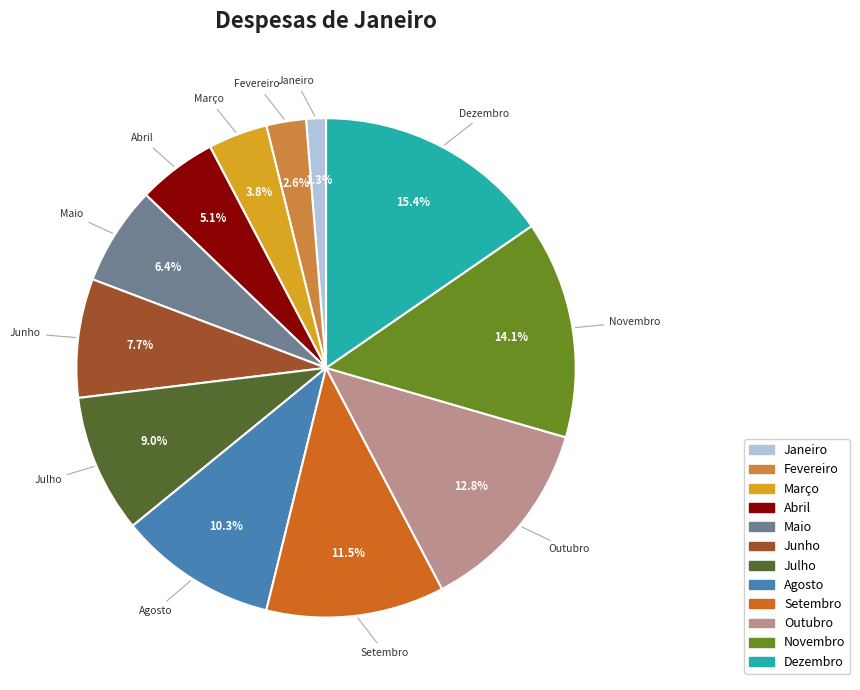

Is there a majority slice in this chart?

No